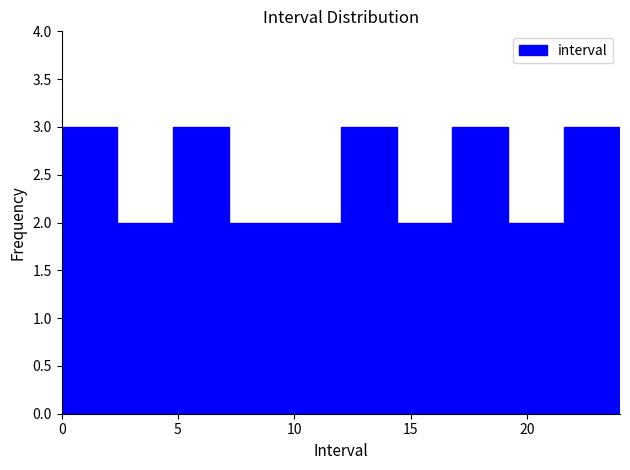

Reading left to right, list every bar in this chart as the range it spans on the x-axis followed by its height. Neither the bar edges nor the heights are printed on the chart, so give them approximately, as read against the axes.

0.0 to 2.4: 3
2.4 to 4.8: 2
4.8 to 7.2: 3
7.2 to 9.6: 2
9.6 to 12.0: 2
12.0 to 14.4: 3
14.4 to 16.8: 2
16.8 to 19.2: 3
19.2 to 21.6: 2
21.6 to 24.0: 3